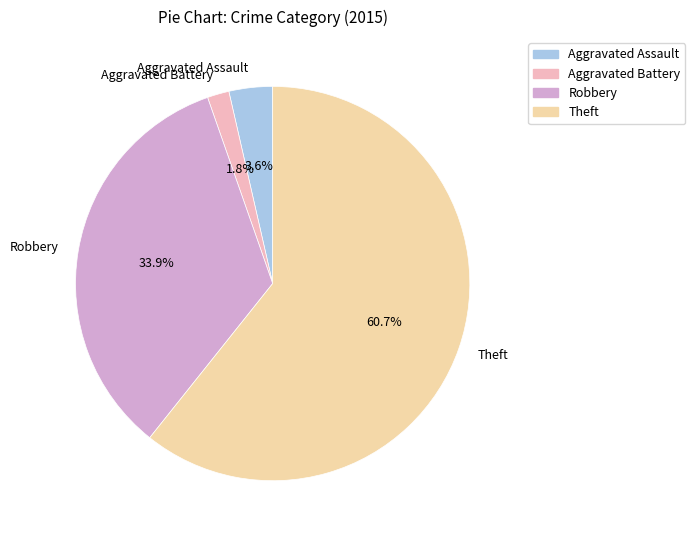

Is it true that Theft is 61% of the pie?

True